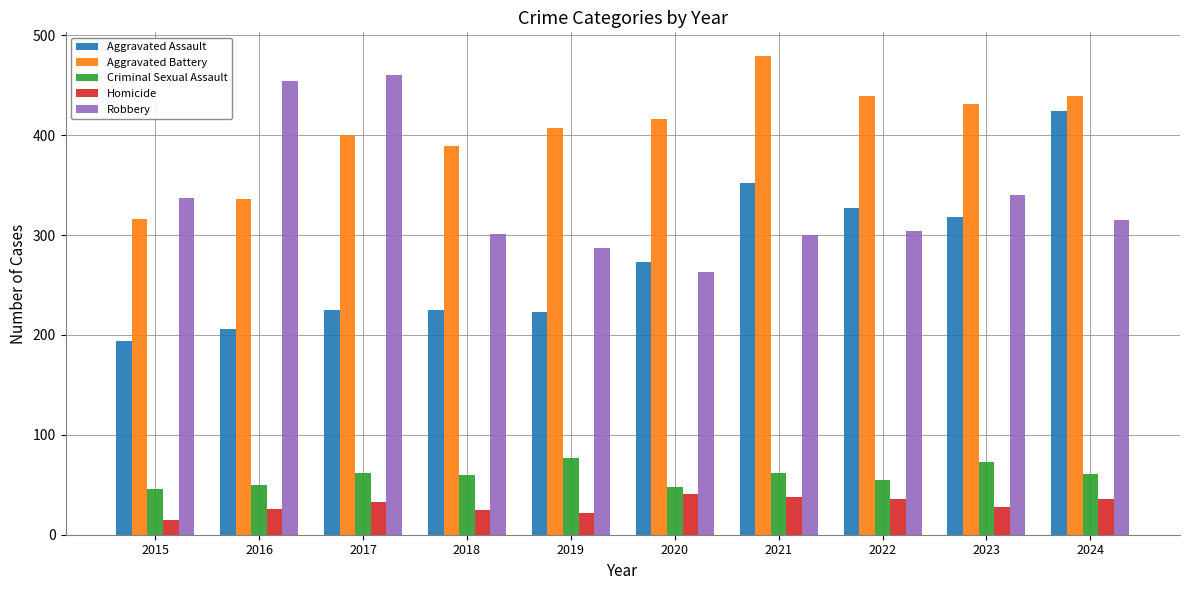

Read the Criminal Sexual Assault value at 2015, to the nearest 5.

45